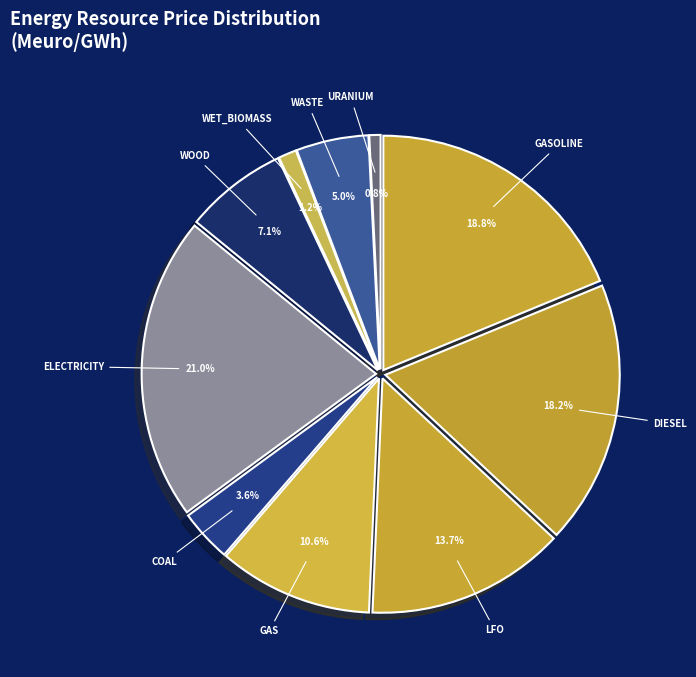

How many slices are in this pie chart?

10